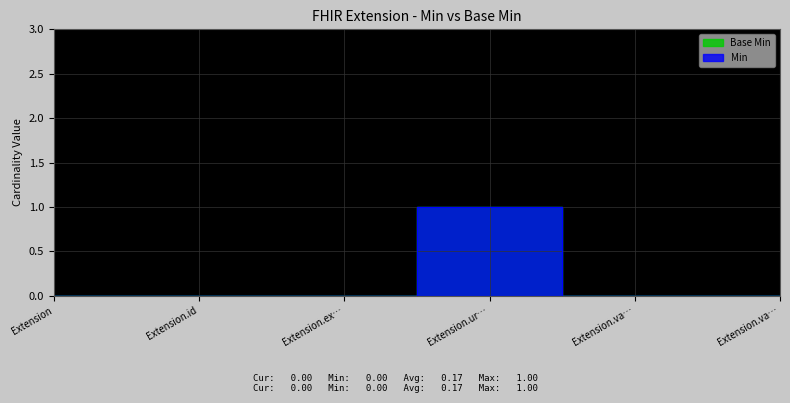

At which label is Min closest to 0?

Extension